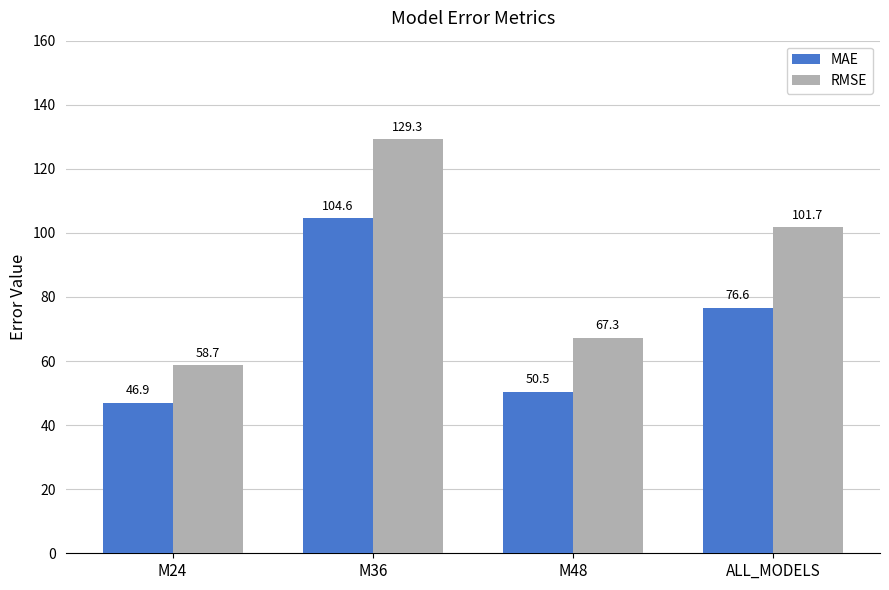

What is the difference between the RMSE values at M36 and ALL_MODELS?

27.5